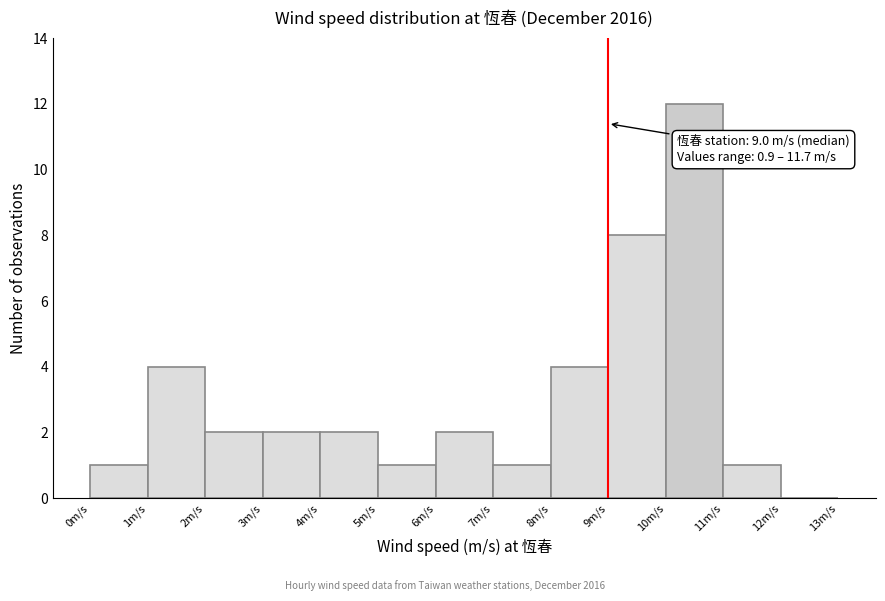

Which range on the x-axis has the tallest bar?

10 to 11